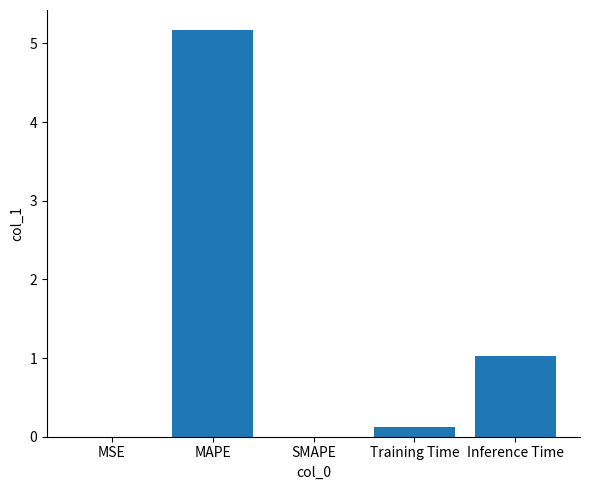

What is the change in value from SMAPE to Inference Time?

+1.0